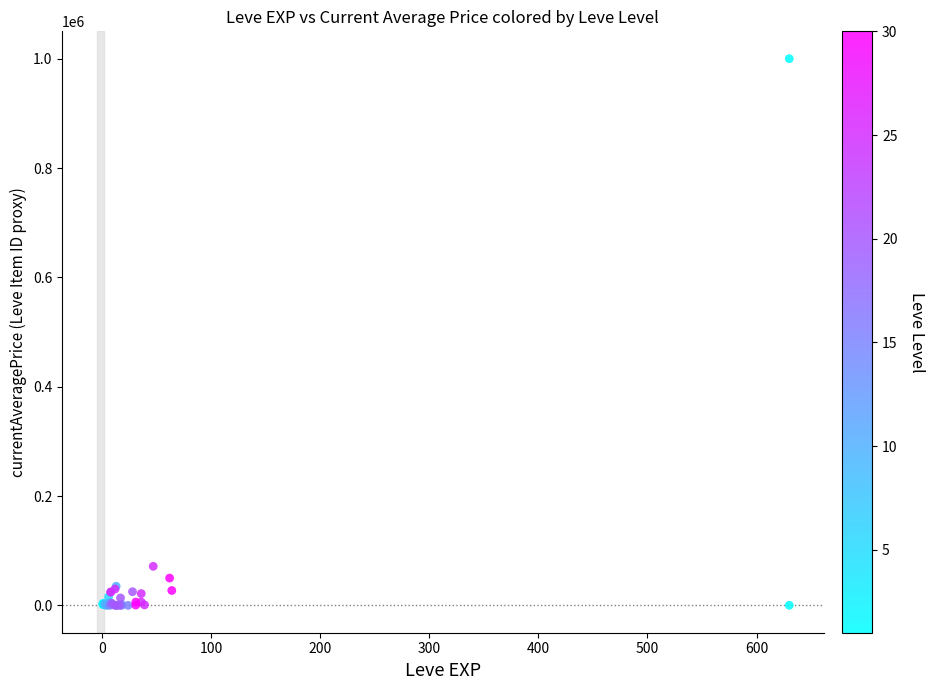

What Y value in the scatter plot is closest to 500175?

71489